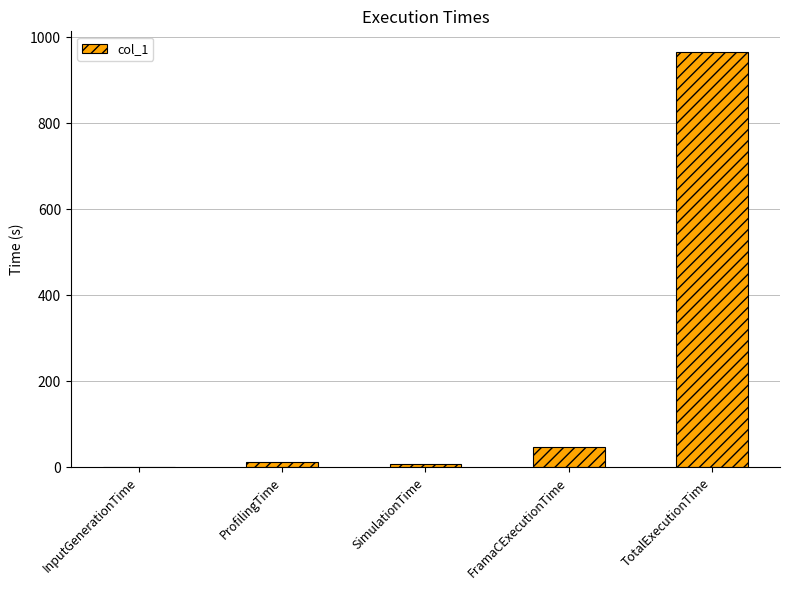

Where is the data nearest to the value 482?

FramaCExecutionTime